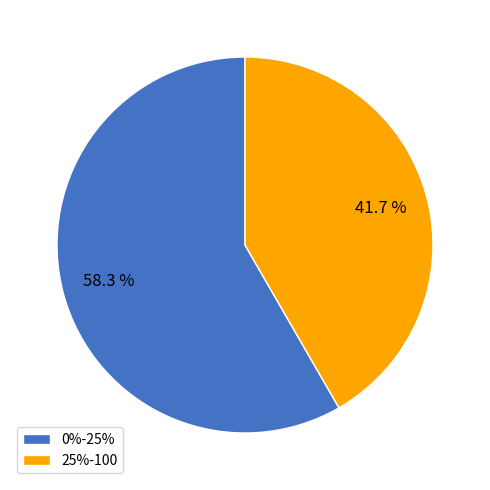

To the nearest percent, what percentage of the pie is 25%-100?

42%